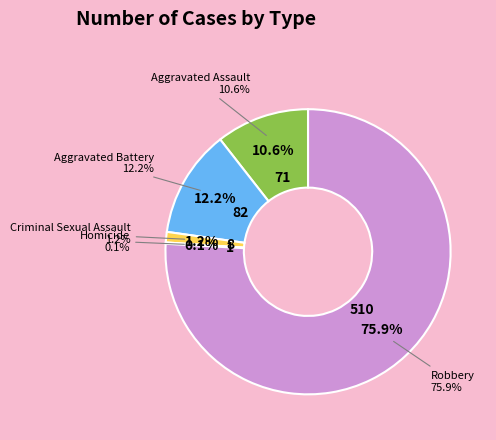

Is it true that Aggravated Assault is 11% of the pie?

True